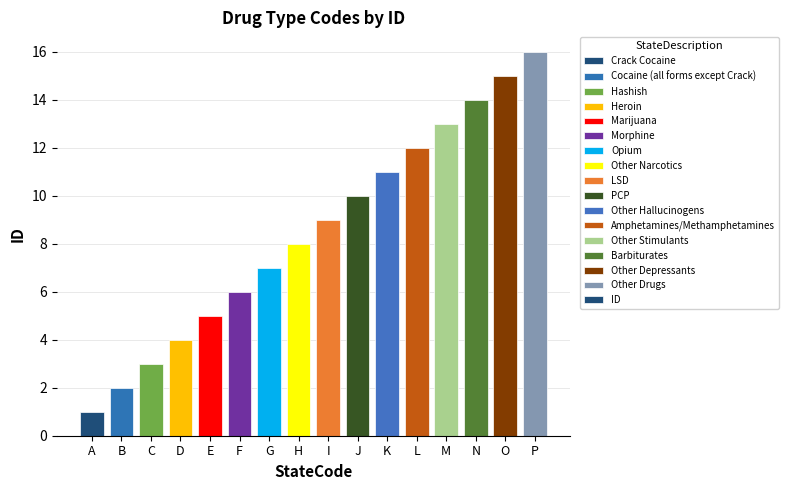

What is the minimum value shown in the chart?

1